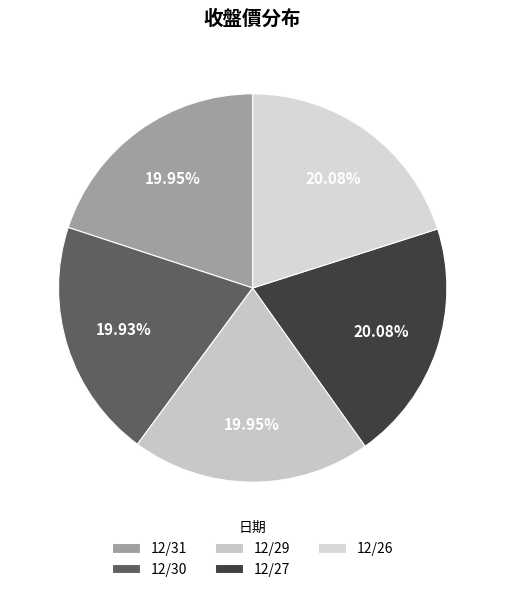

Is it true that 12/29 is 13% of the pie?

False